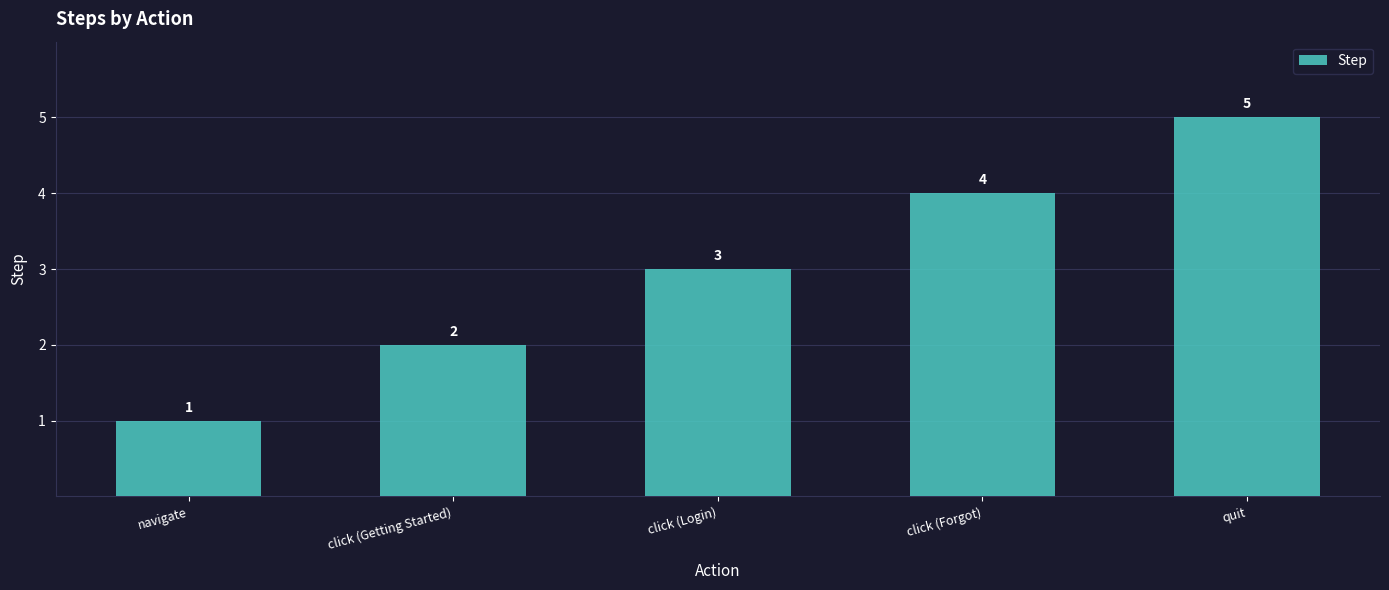

What is the maximum value shown in the chart?

5